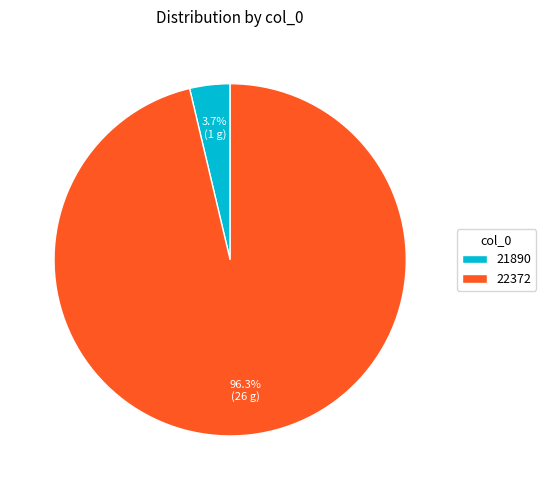

The 22372 slice represents 96% of the pie. True or false?

True